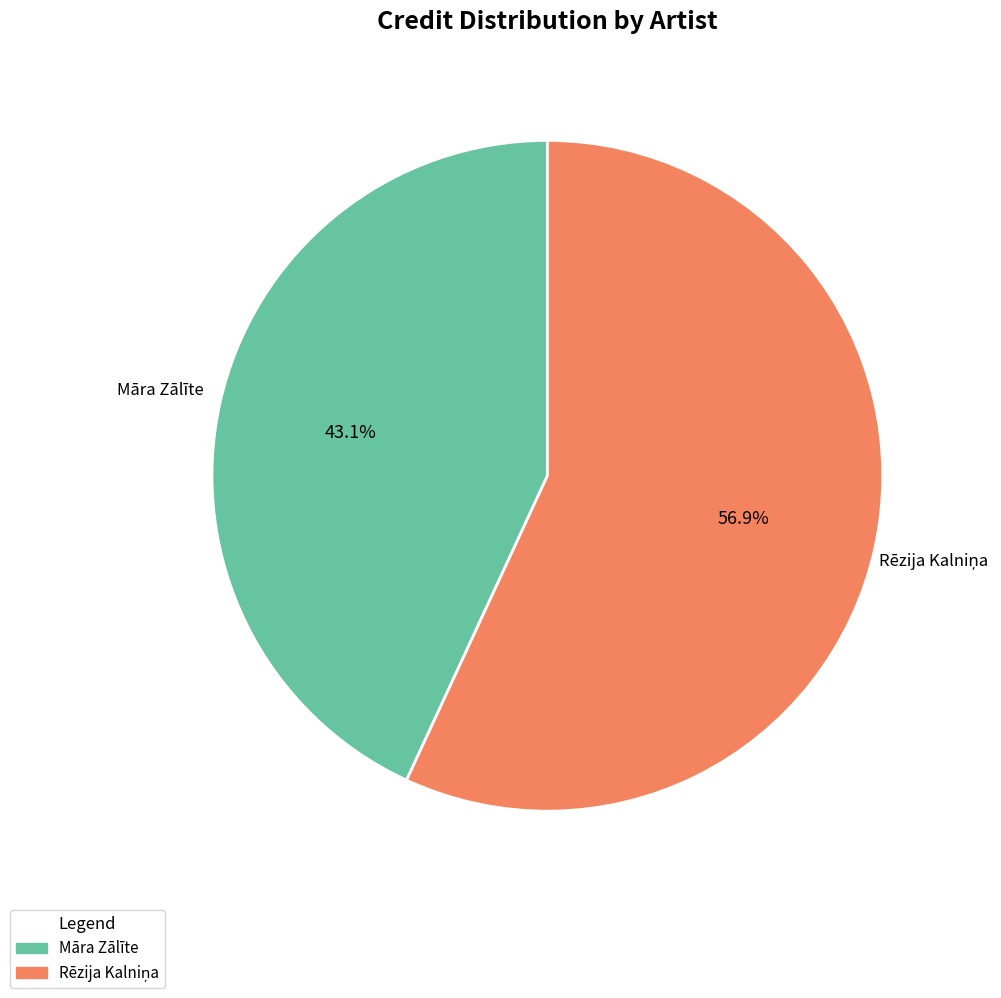

Which slice is the smallest?

Māra Zālīte